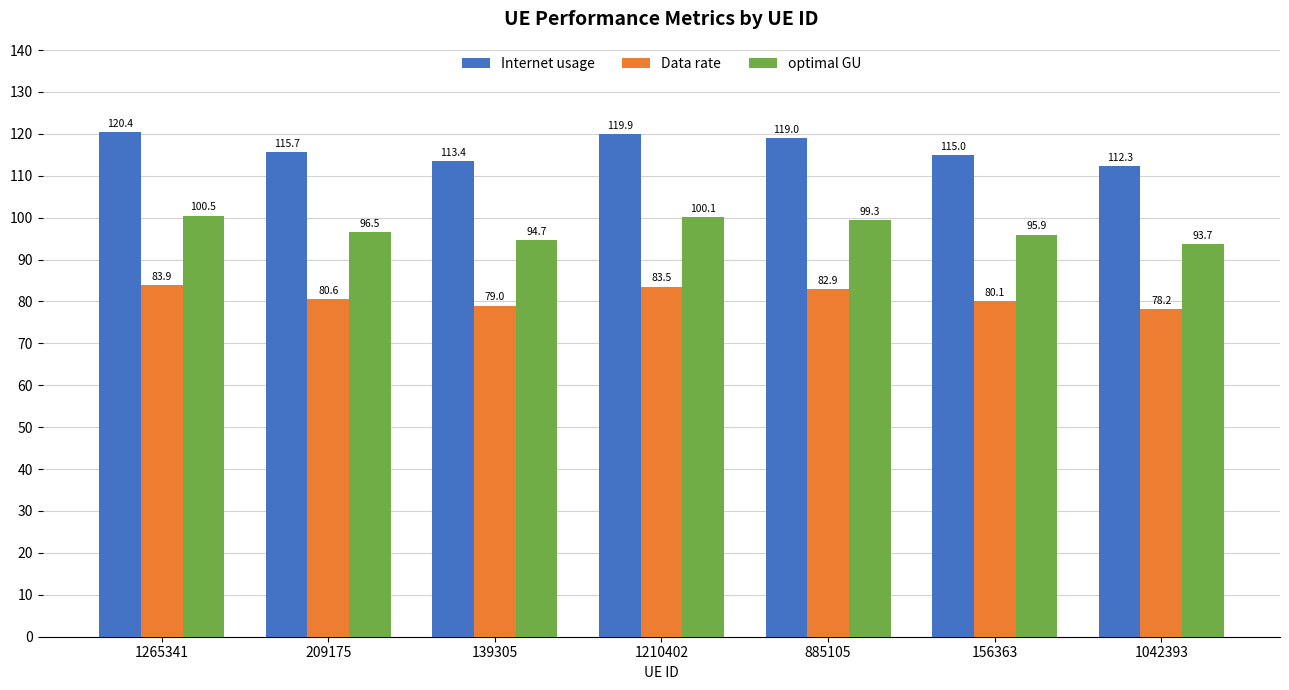

What is the total value across all series at 209175?

292.8